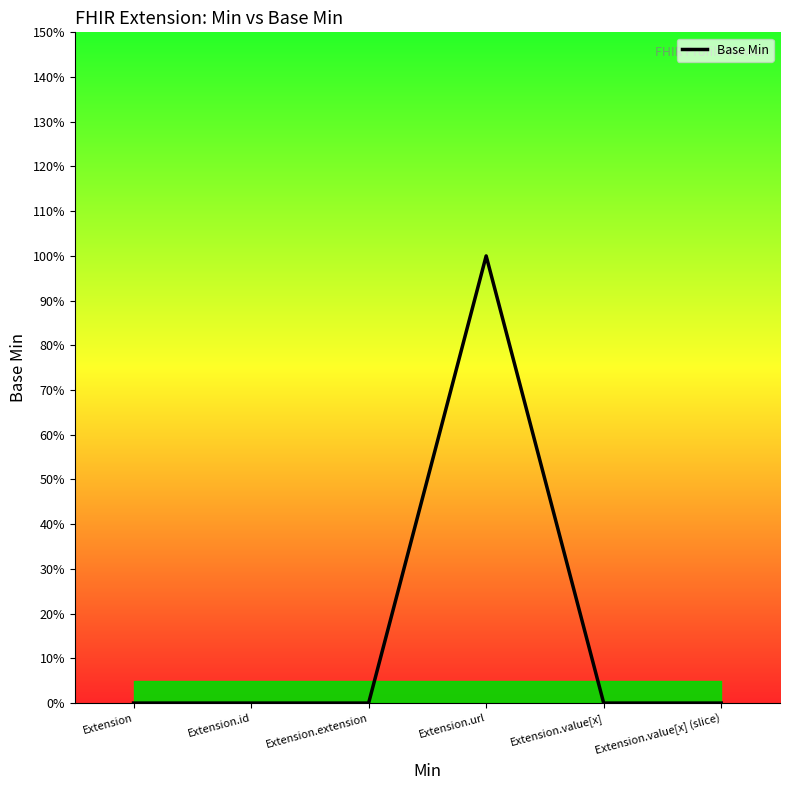

Does the chart display data point markers on the line(s)?

No